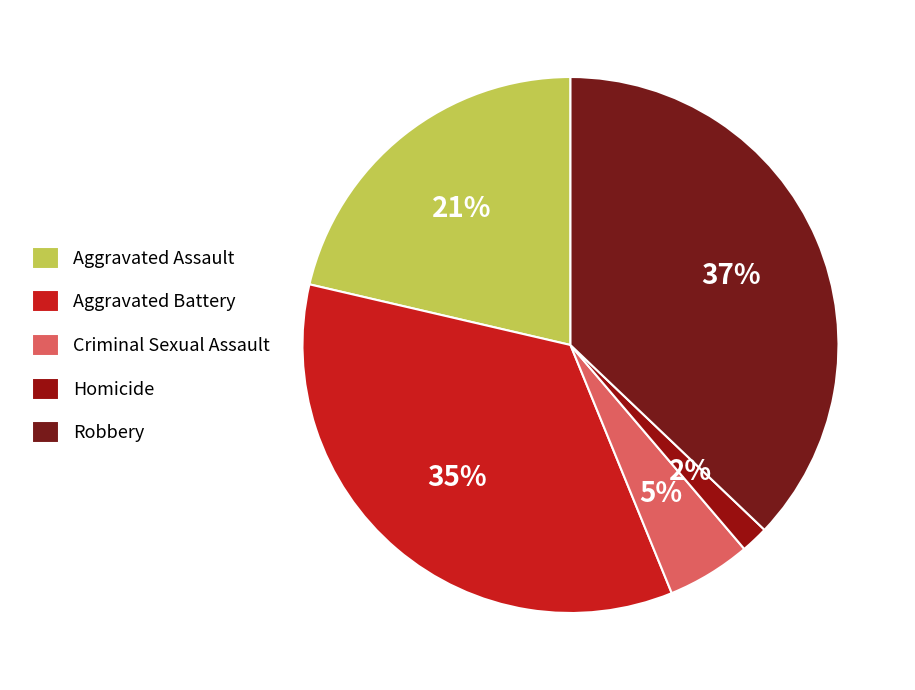

To the nearest percent, what is the combined percentage of Robbery and Criminal Sexual Assault?

42%